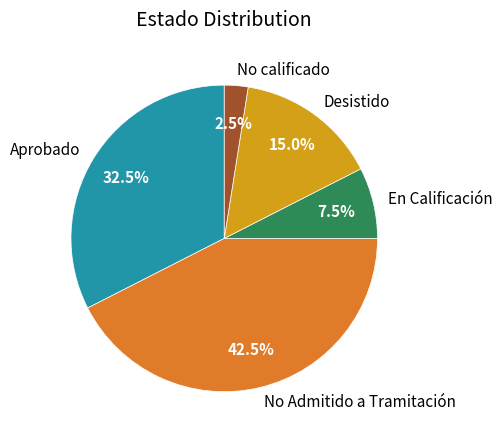

Which category has the biggest portion of the pie?

No Admitido a Tramitación